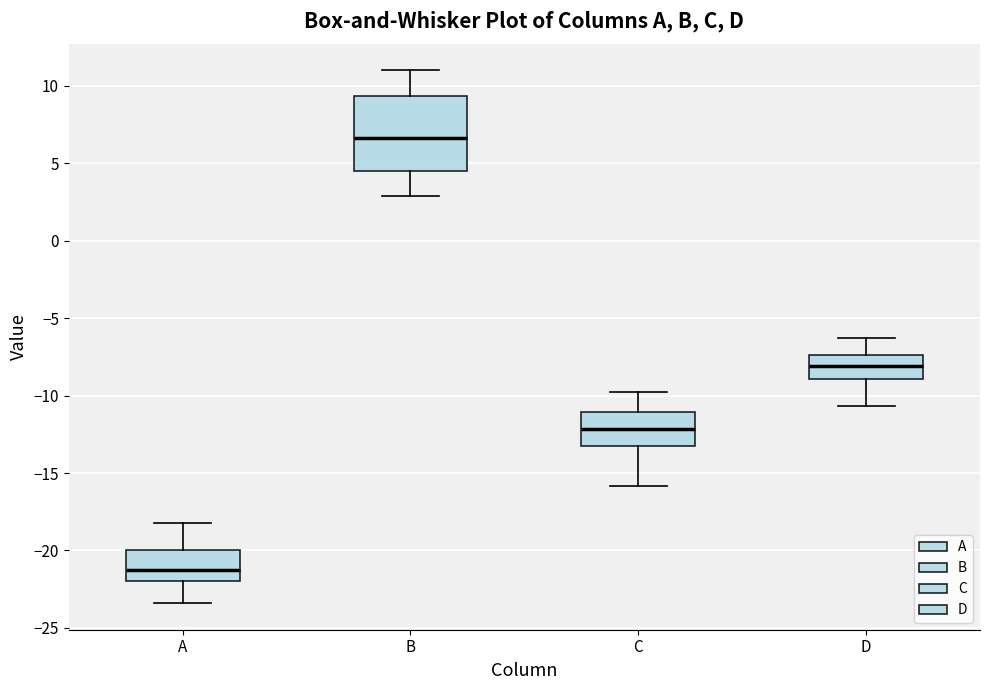

Which box's median line is the highest?

B